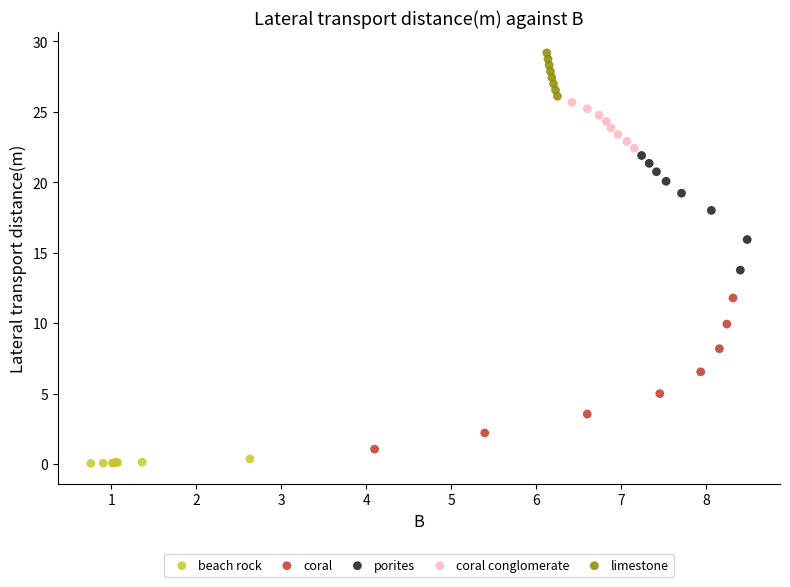

Which series has the widest spread of Y values?

coral